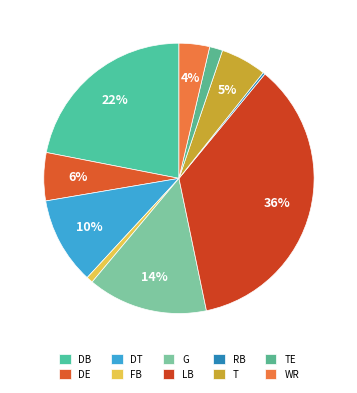

To the nearest percent, what portion does DT represent?

10%